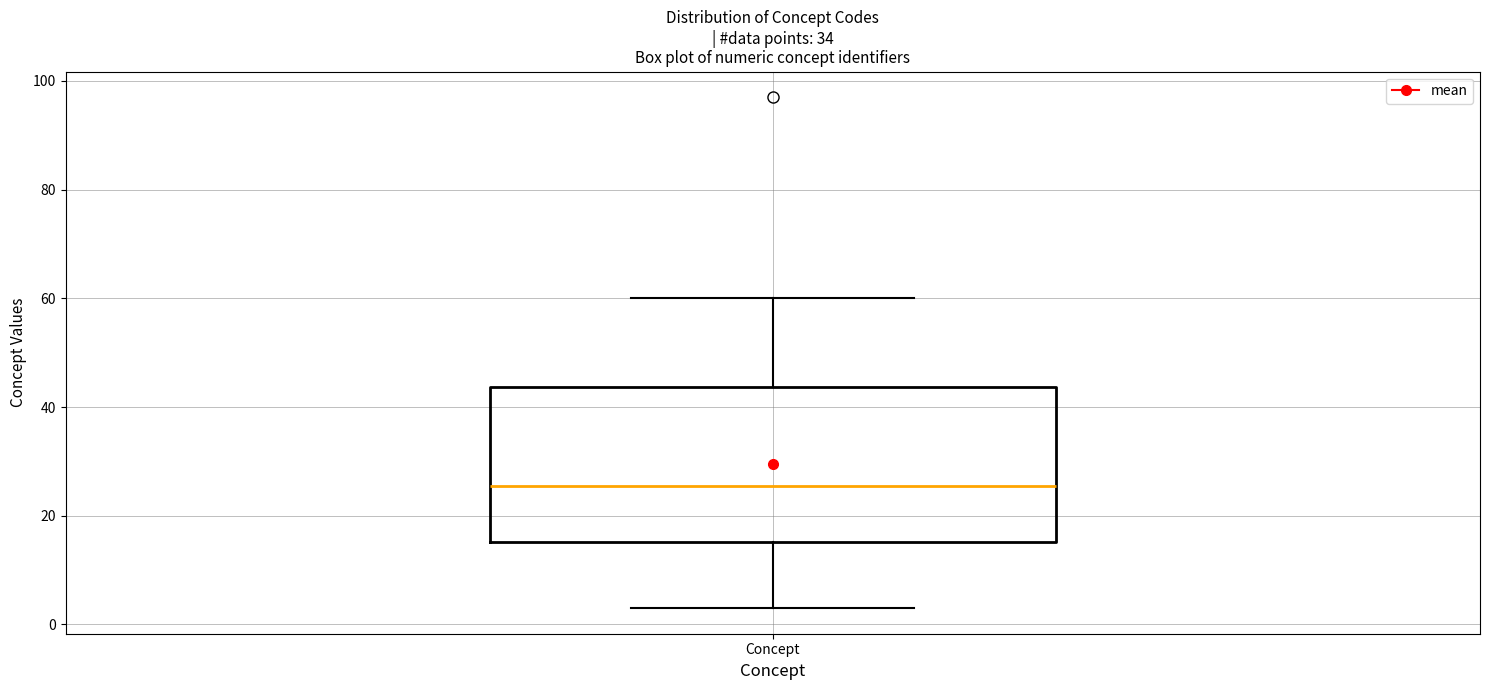

Read this box plot against the y-axis: the position of the median line, the range covered by the box, and the ends of both whiskers. The values are not printed on the chart, so give them approximately, as read against the axis.

median 26, box 16 to 44, whiskers 4 to 60